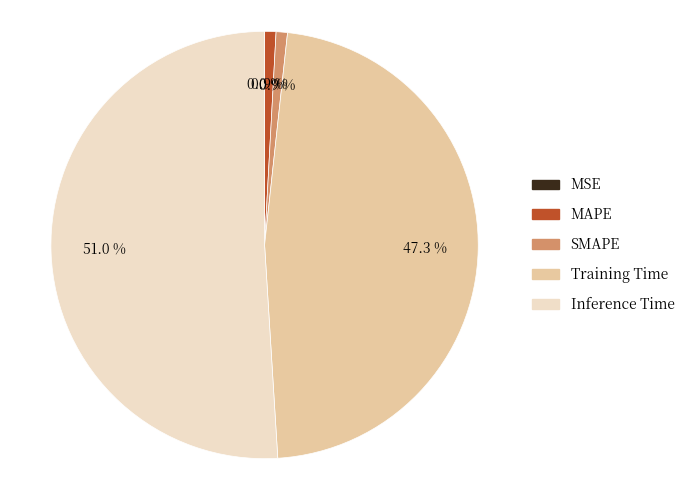

How many slices are in this pie chart?

5